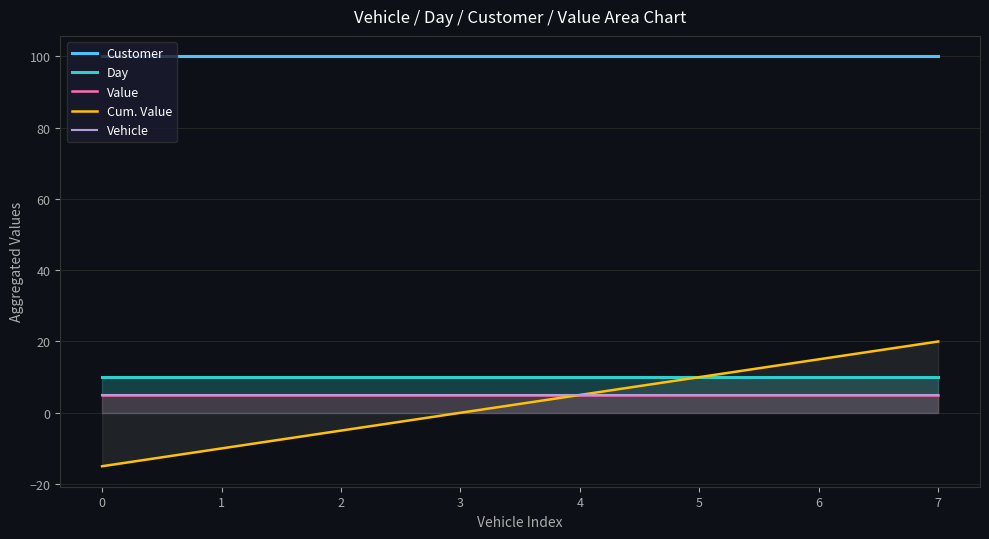

True or false: Customer and Day cross at least once.

False